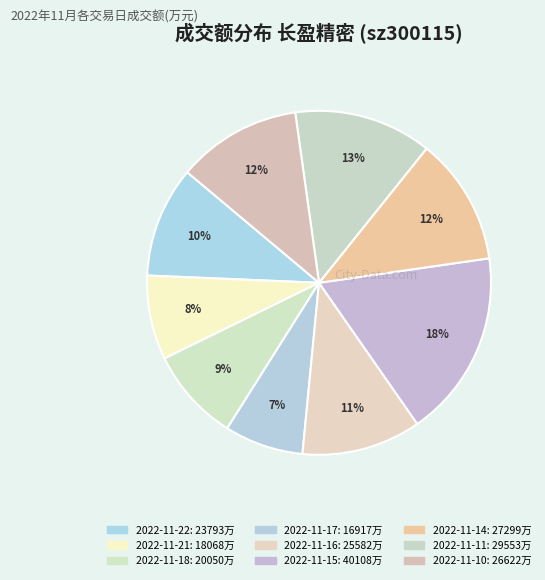

Is it true that 2022-11-21 is 8% of the pie?

True